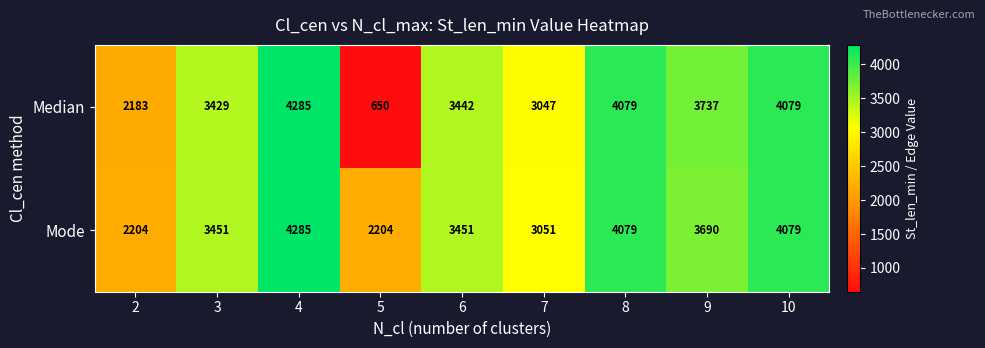

Which series changed the most between 4 and 9?

Mode